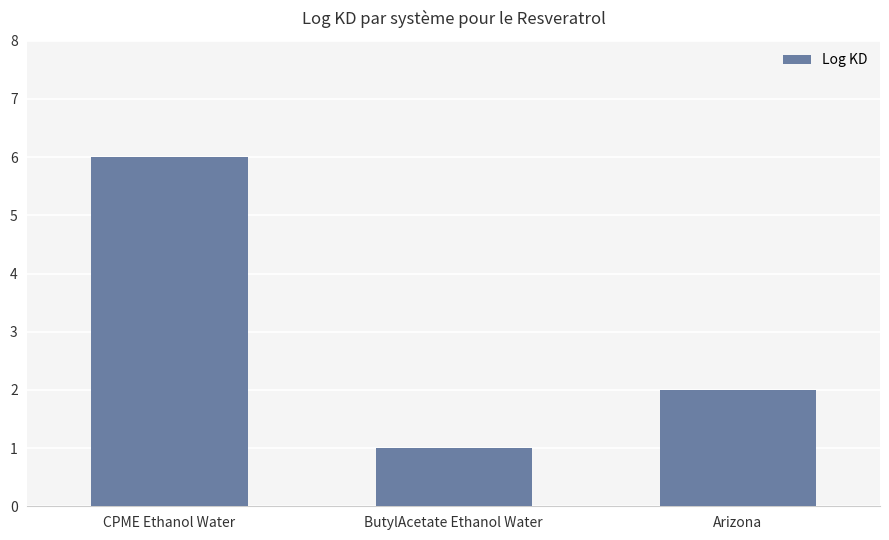

What is the smallest value displayed?

1